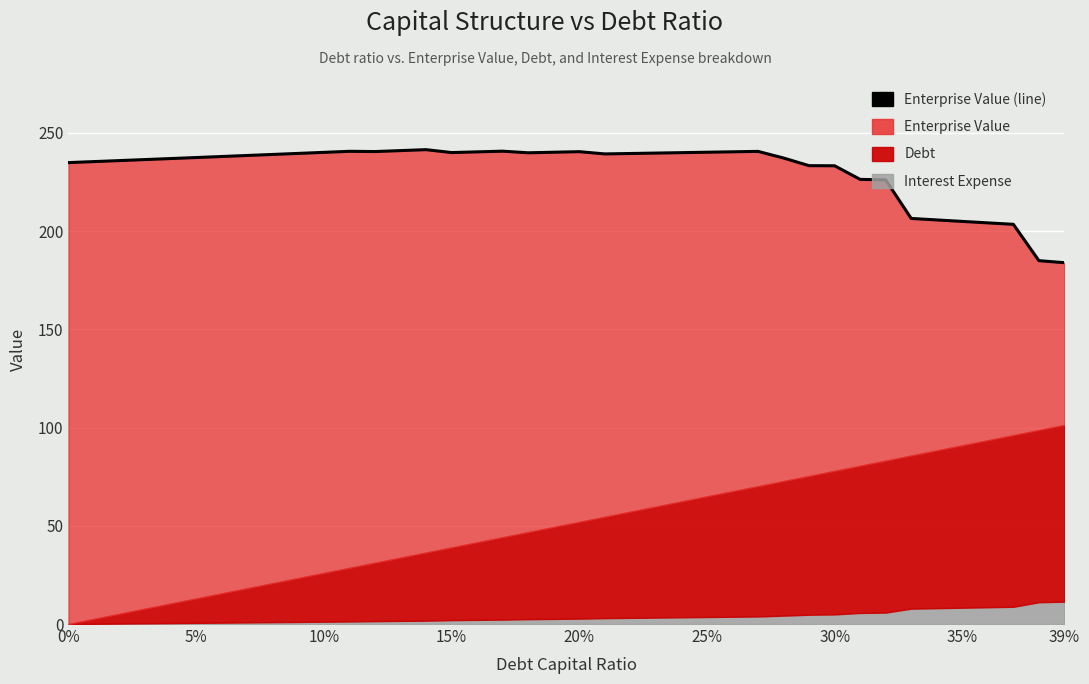

True or false: the data shows 413.3 at 14.

False